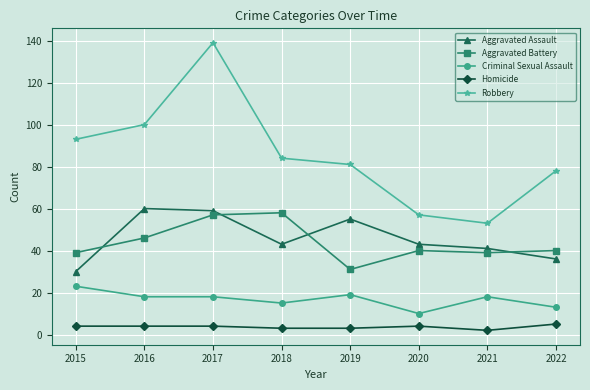

How many interior local valleys does the Robbery series have?

1